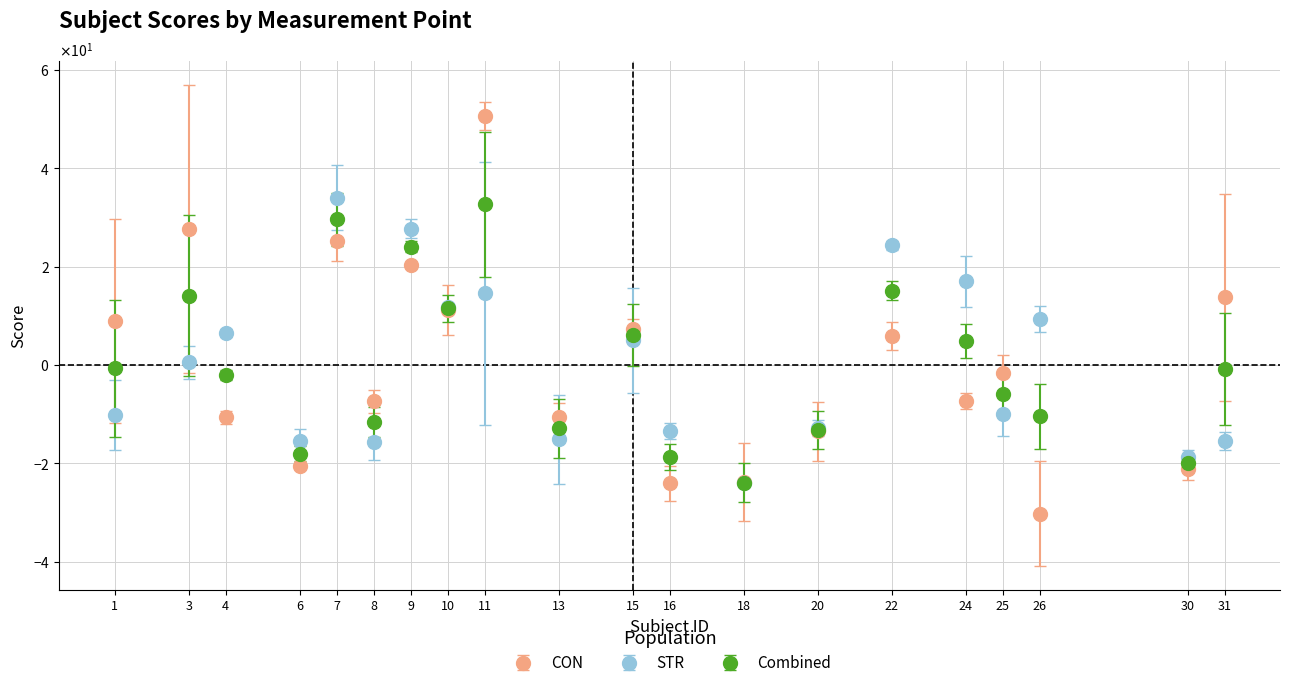

Which category has the lowest value across all series?

26